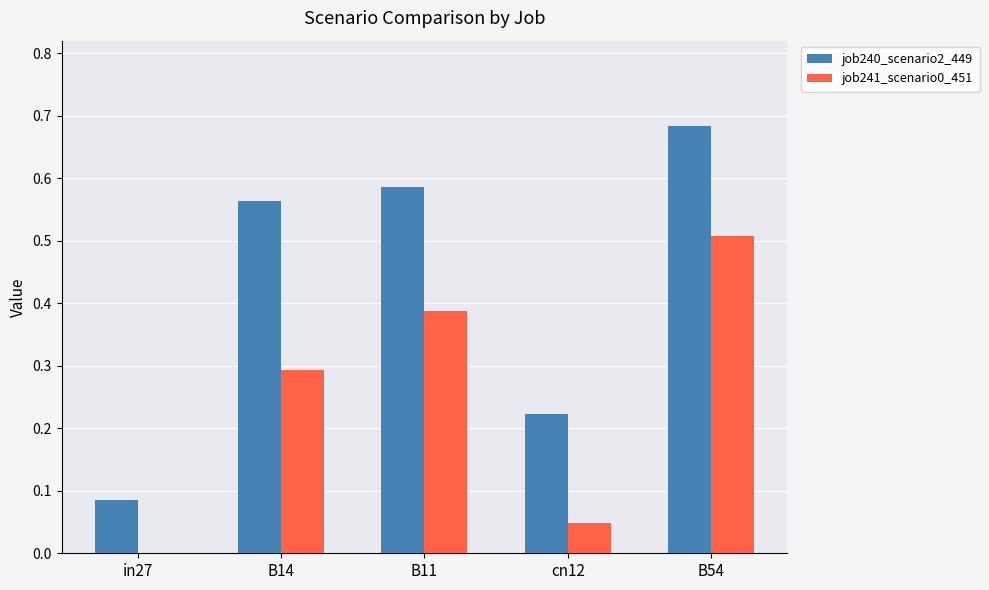

Is the value of job241_scenario0_451 at cn12 greater than the value of job240_scenario2_449 at B54?

No